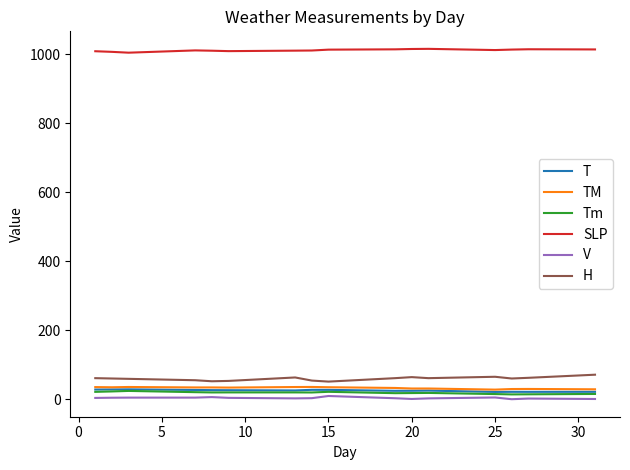

Count the number of data series in this chart.

6